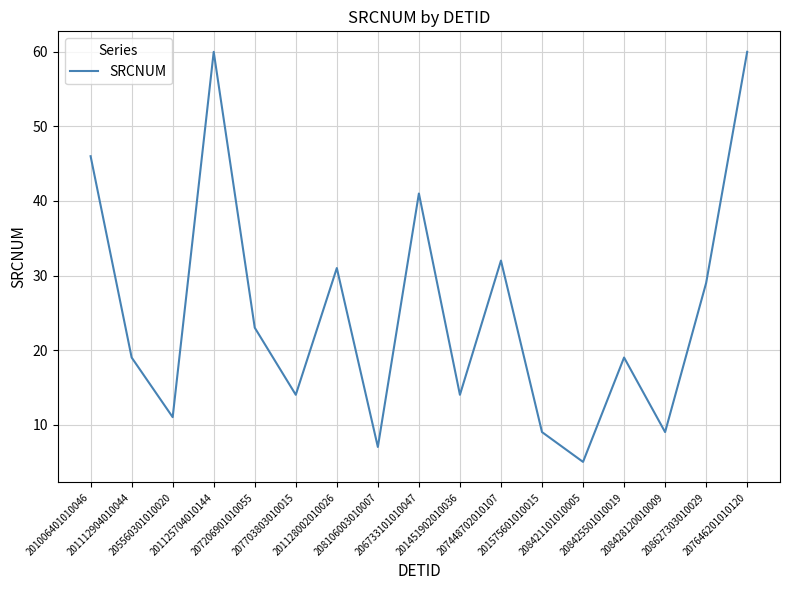

What is the change in value from 201451902010036 to 207448702010107?

+18